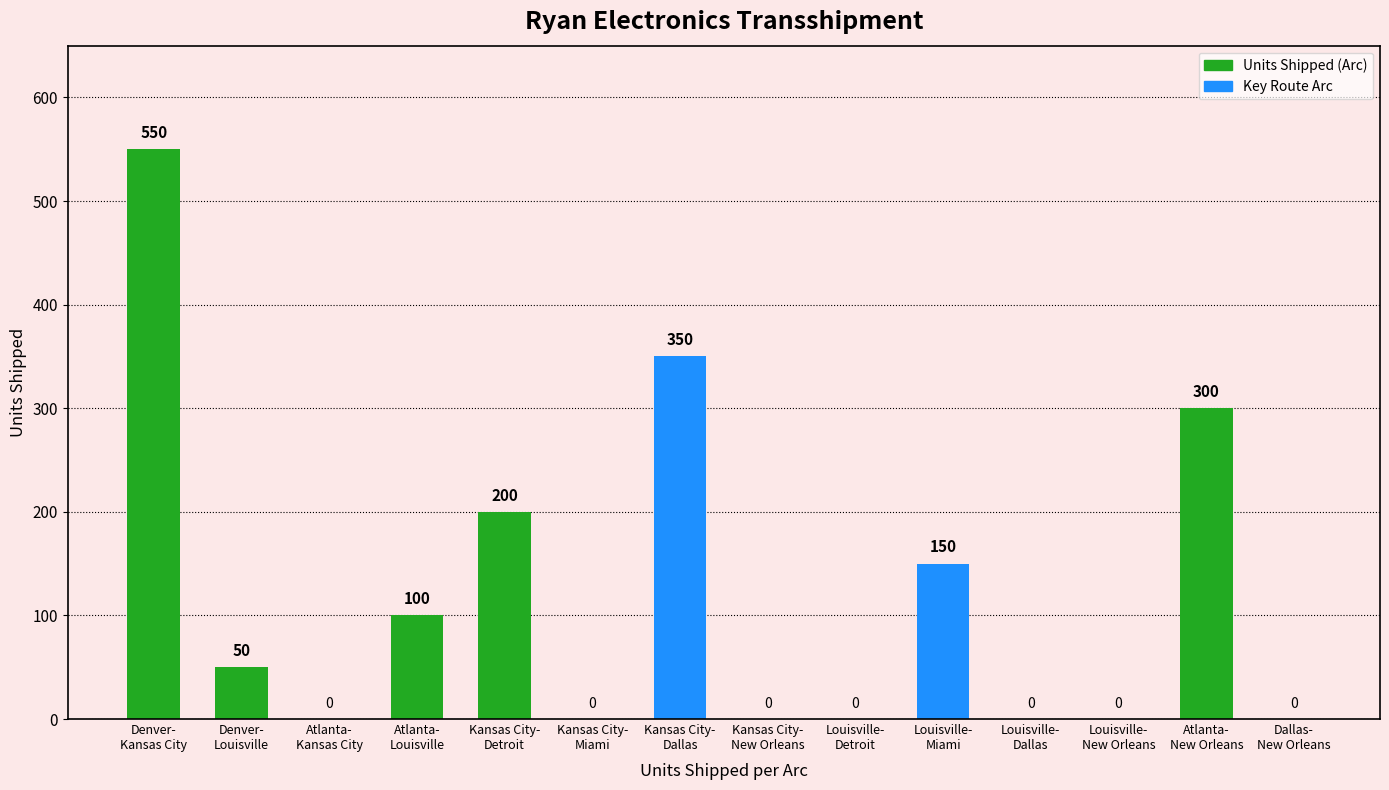

What is the maximum value shown in the chart?

550